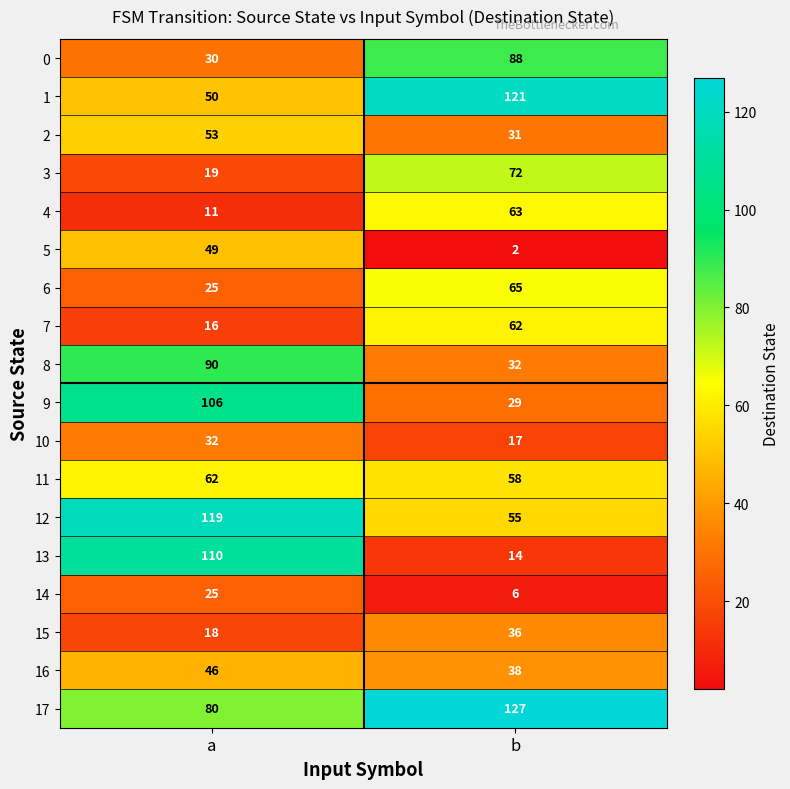

Rank the series at b from highest to lowest value.

17, 1, 0, 3, 6, 4, 7, 11, 12, 16, 15, 8, 2, 9, 10, 13, 14, 5